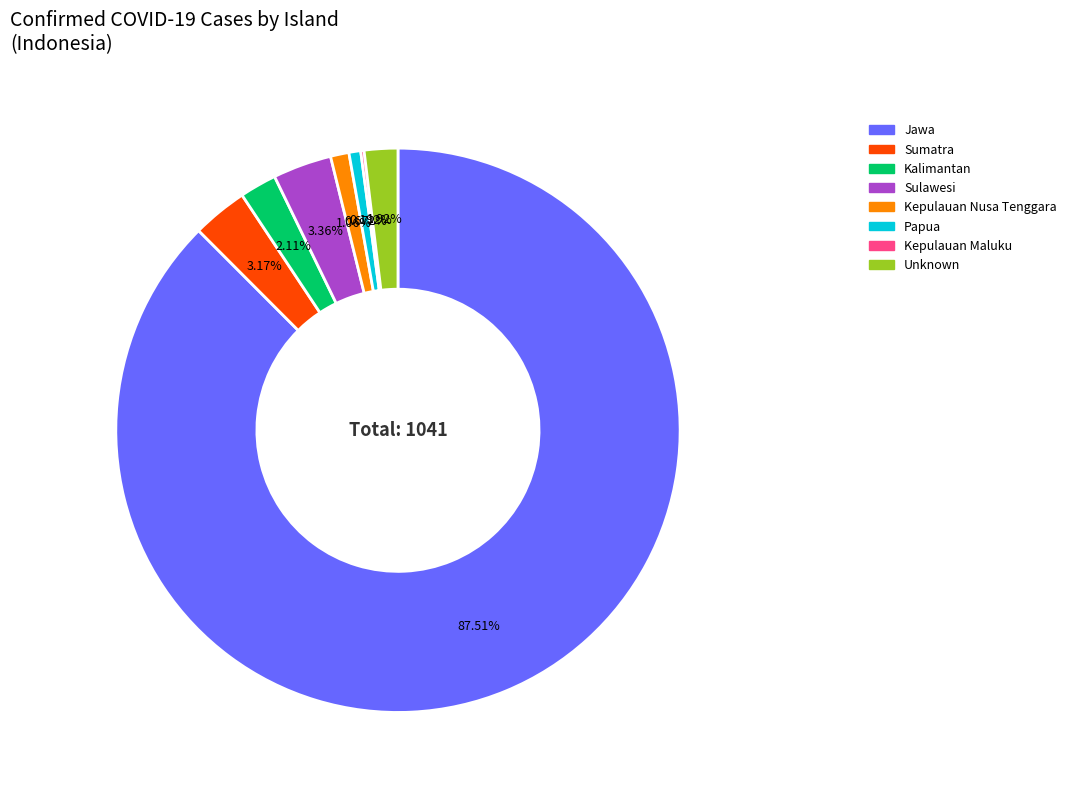

What portion of the pie excludes Sumatra?

97.2%